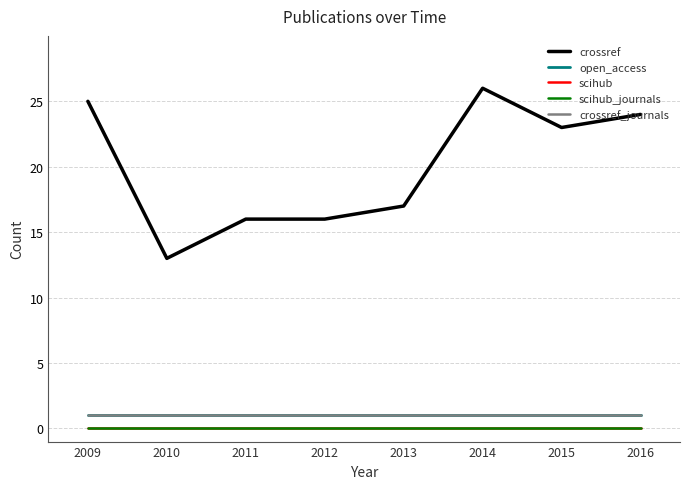

What is the maximum value for open_access?

1